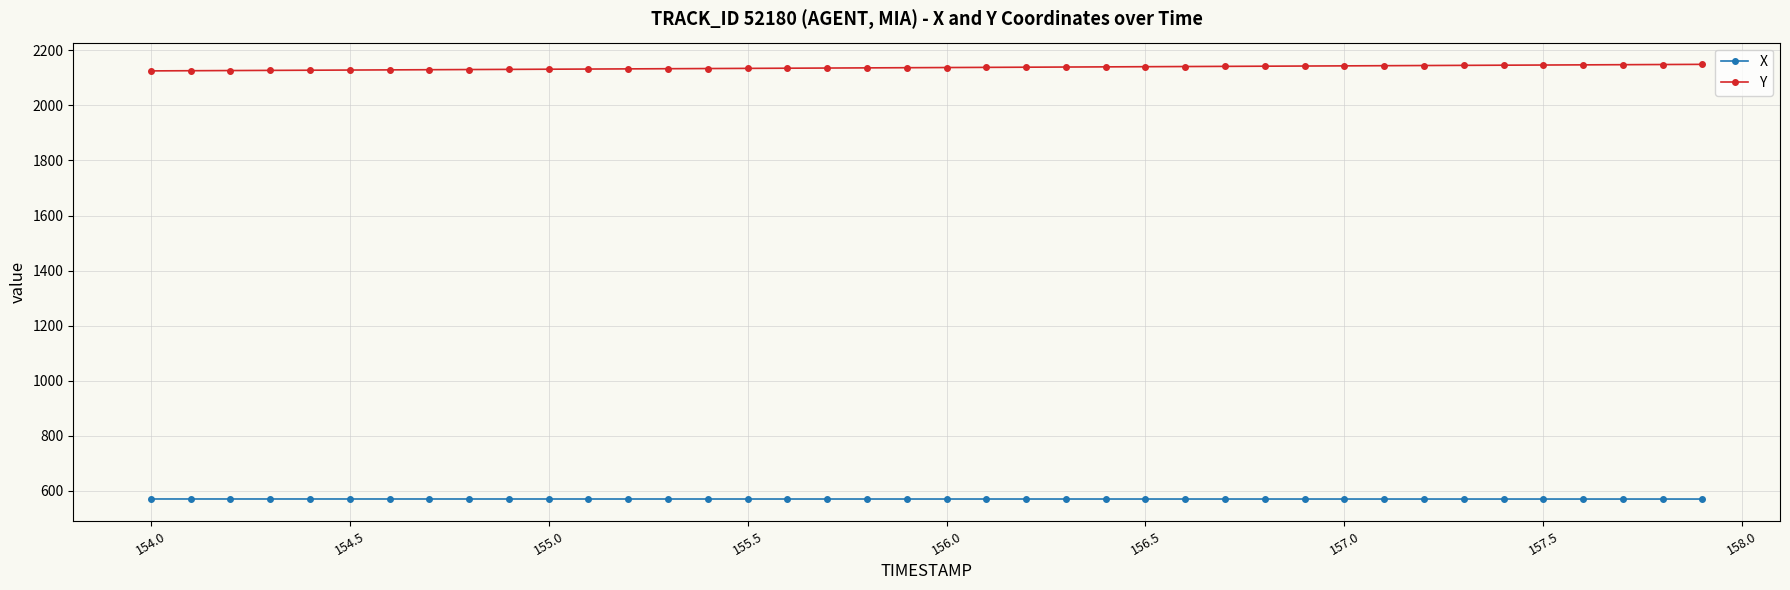

What is the average value of the Y series?

2137.0